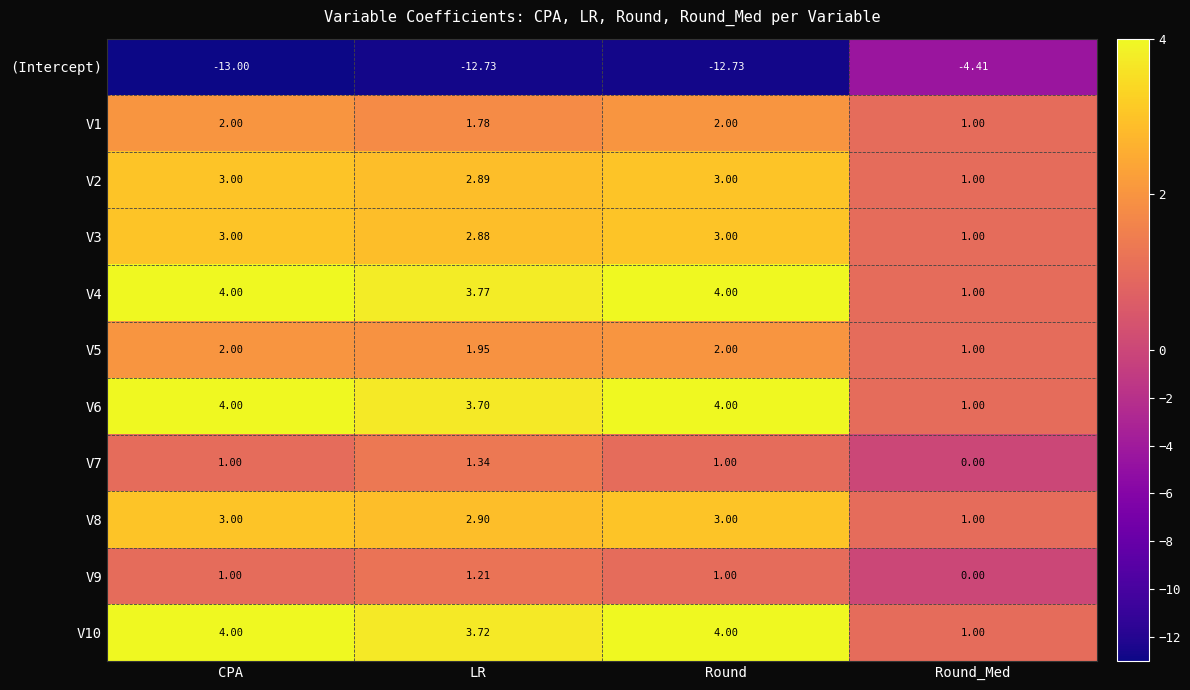

Which series has the widest spread of values?

(Intercept)